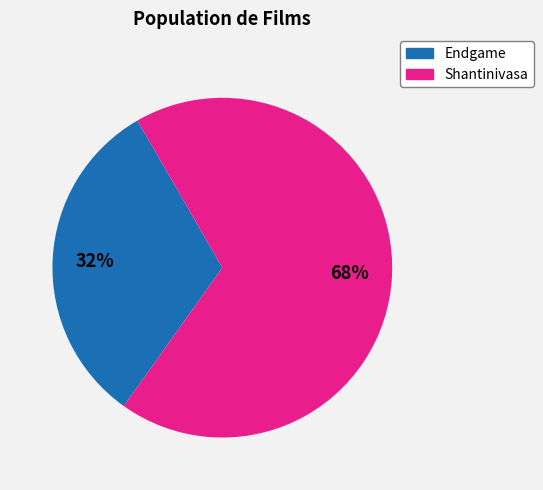

Does any single category account for the majority?

Yes